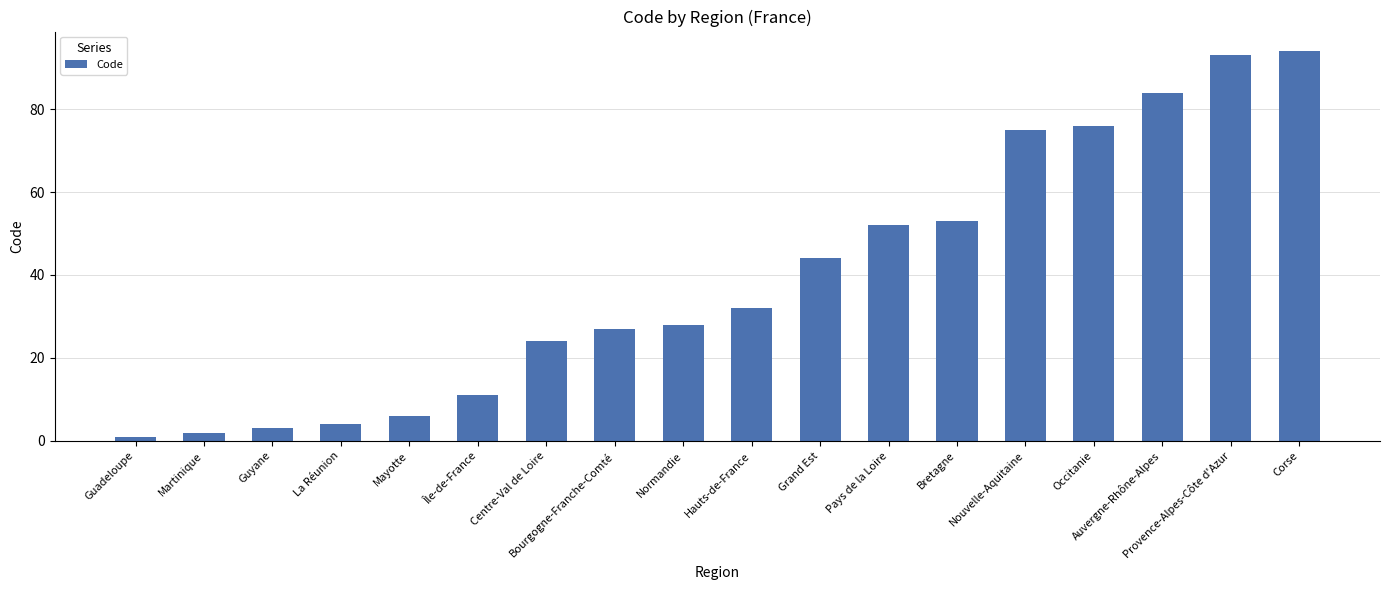

Approximately how many times larger is the value at Hauts-de-France compared to Guadeloupe?

32.0